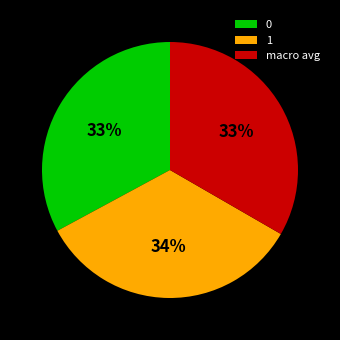

To the nearest percent, what is the difference between the largest and smallest slice percentages?

1%